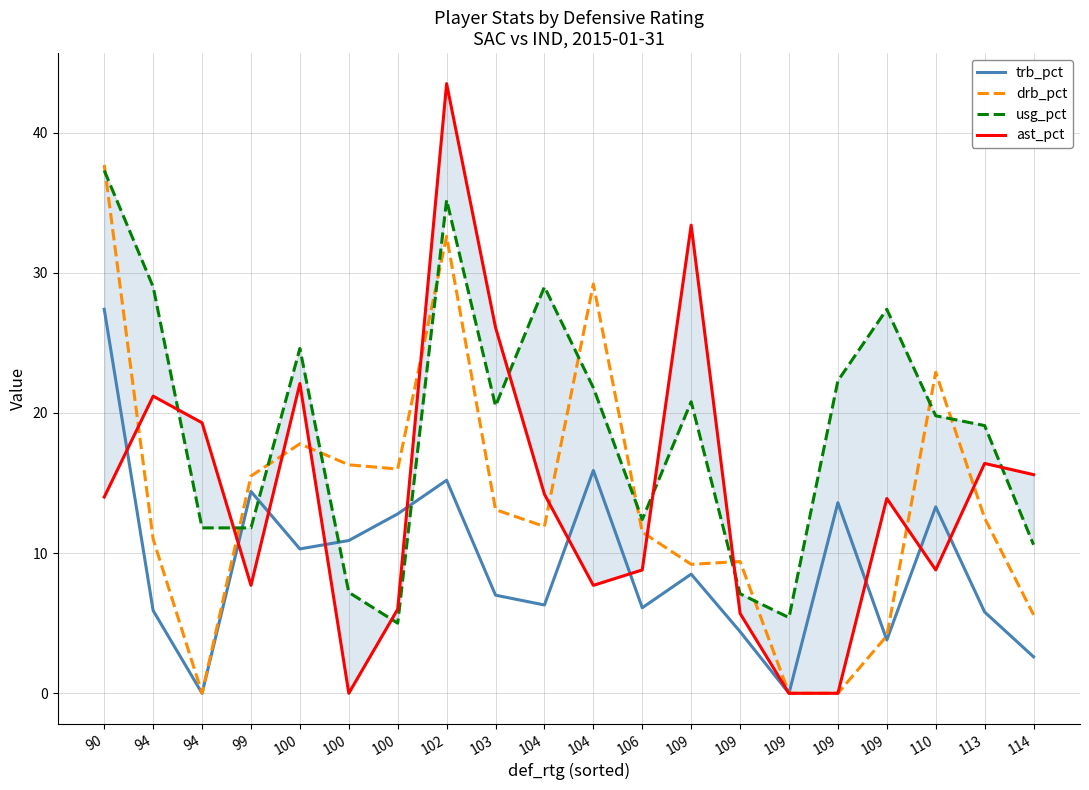

How many lines are shown in the chart?

4